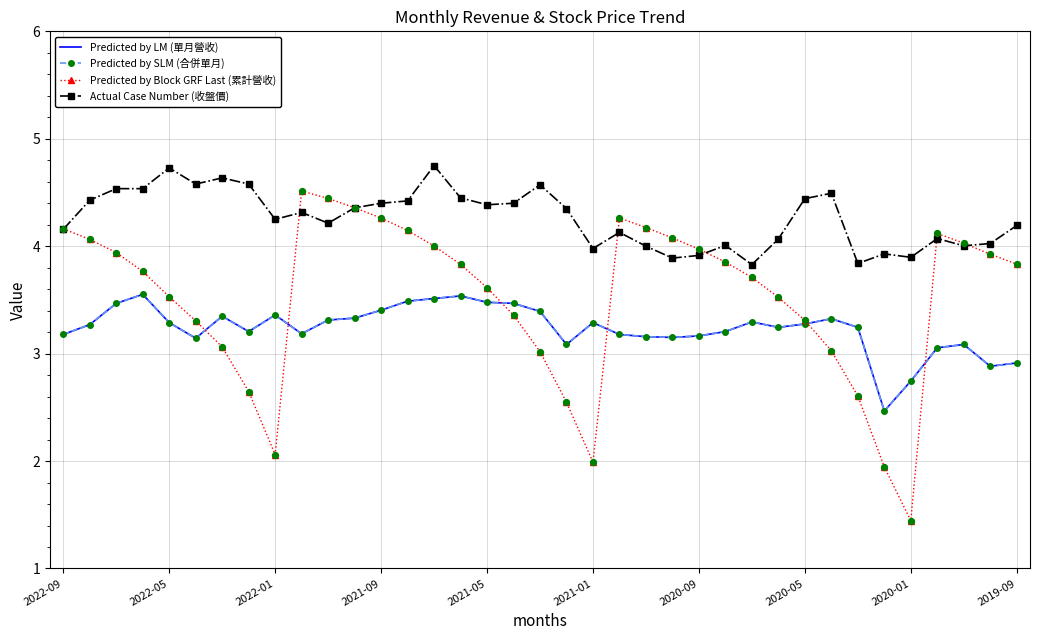

What are all the series names shown in the legend?

Predicted by LM (單月營收), Predicted by SLM (合併單月), Predicted by Block GRF Last (累計營收), Actual Case Number (收盤價)